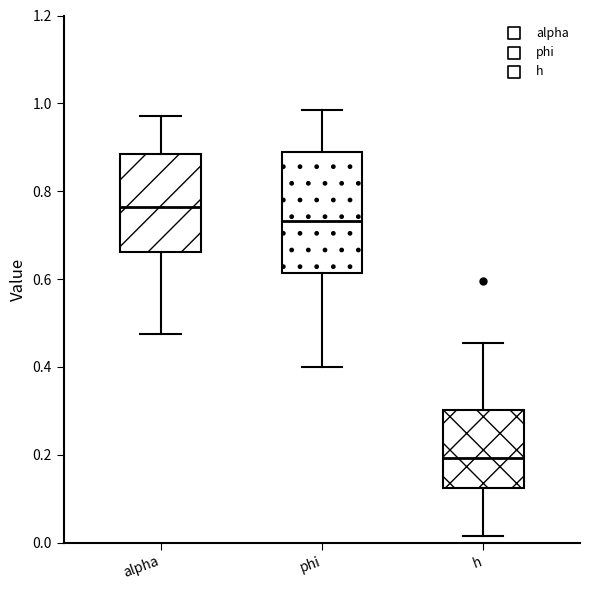

Which box has the highest median line?

alpha